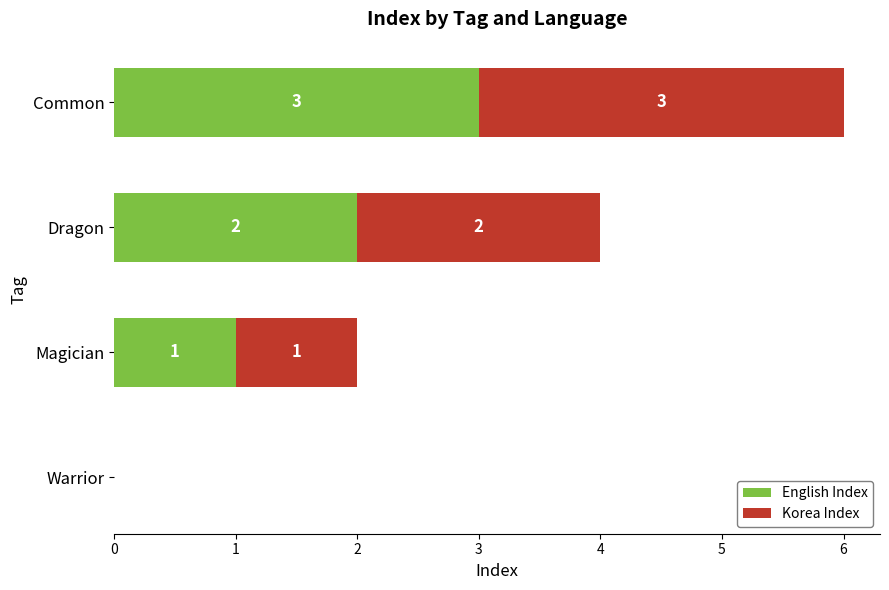

What is the sum of the English Index values at Common and Warrior?

3